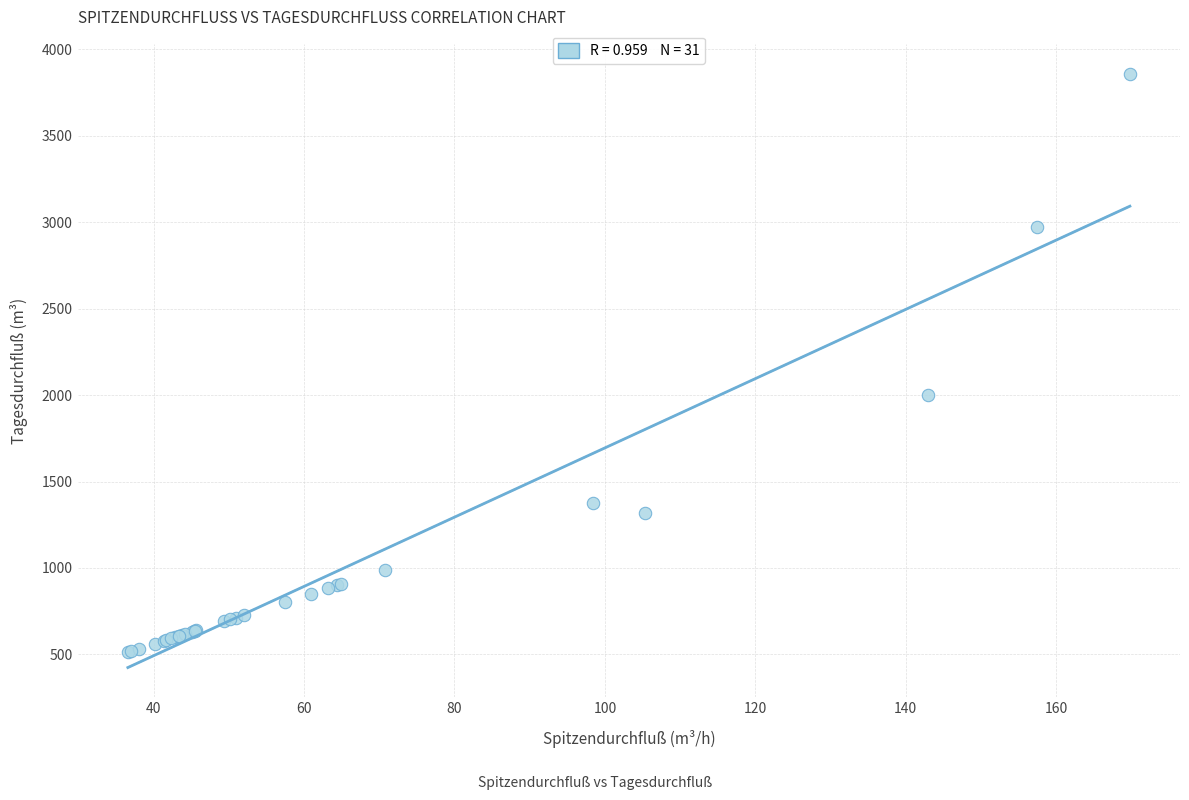

What Y value in the scatter plot is closest to 2186?

2001